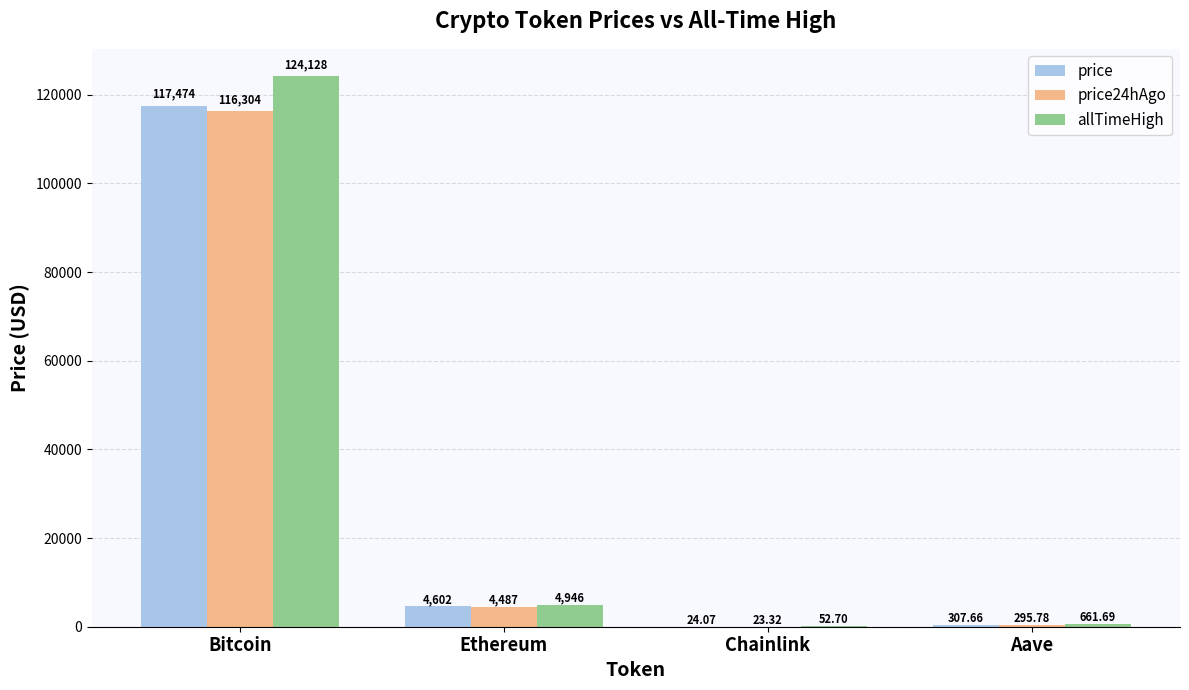

Which category has the highest value across all series?

Bitcoin